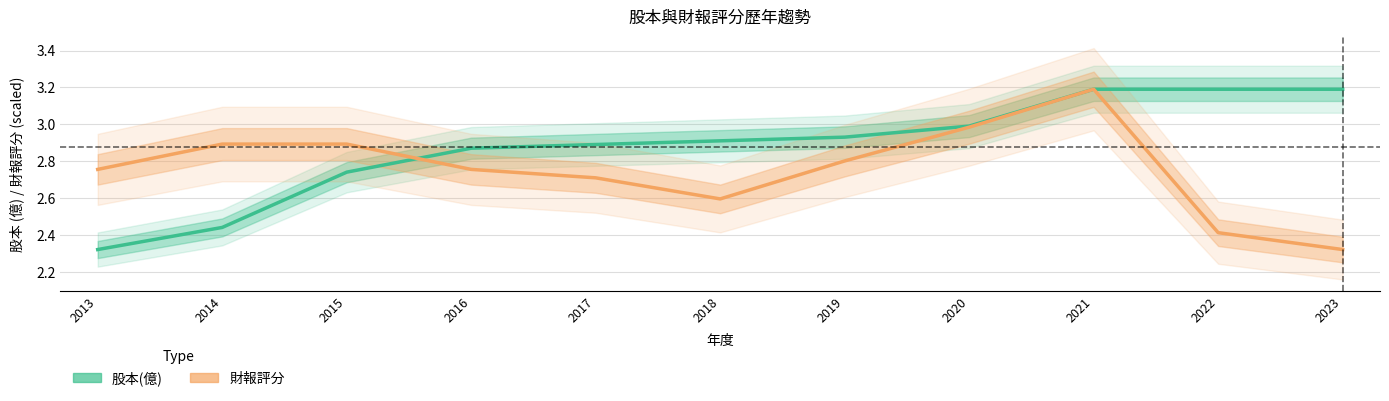

At how many categories does at least one series exceed 2?

11